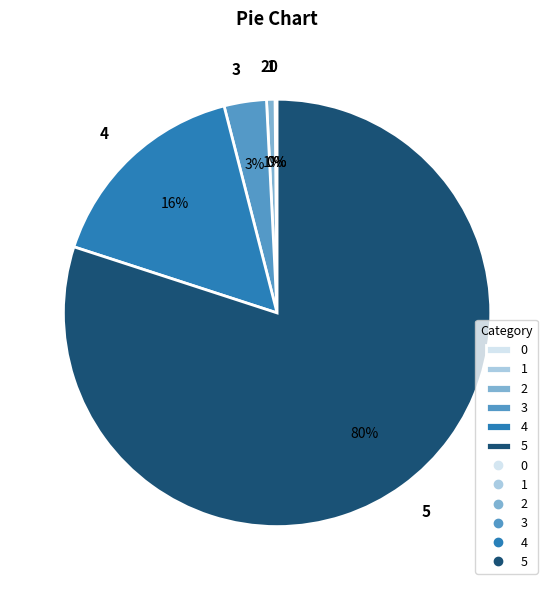

To the nearest percent, what is the difference between the 5 and 2 slice percentages?

79%